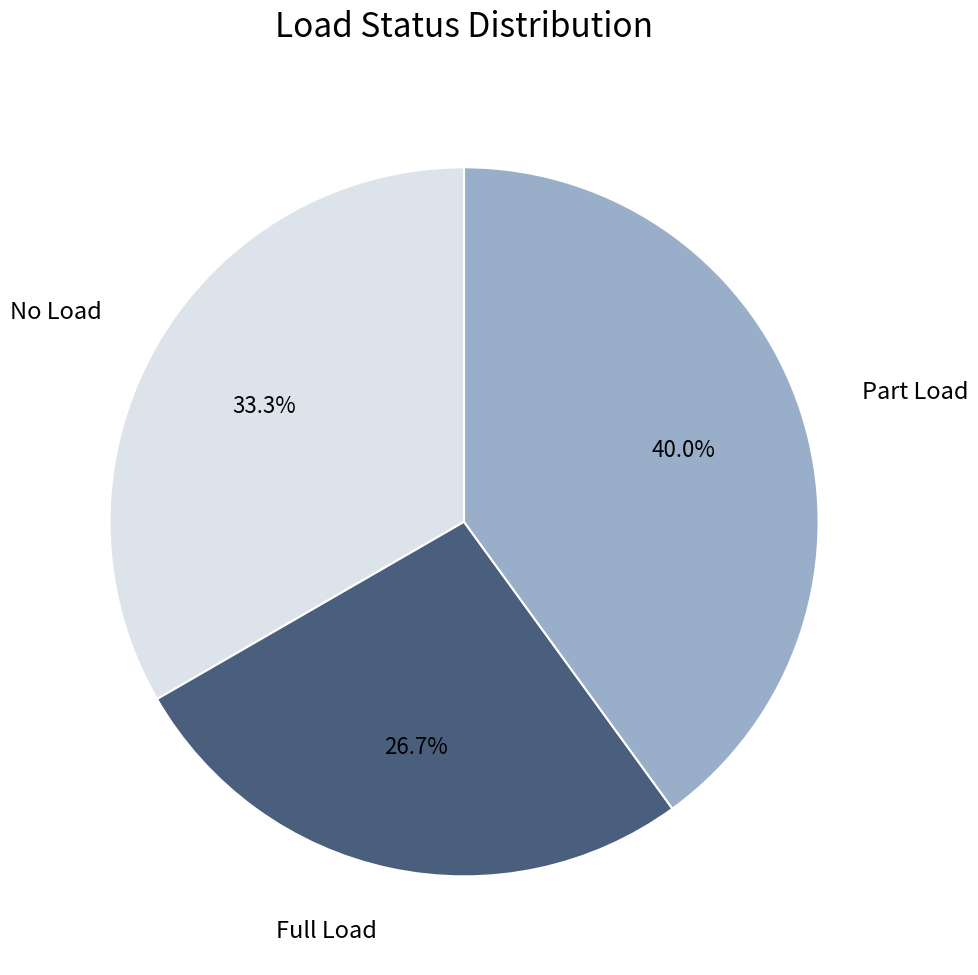

Does any single category account for the majority?

No